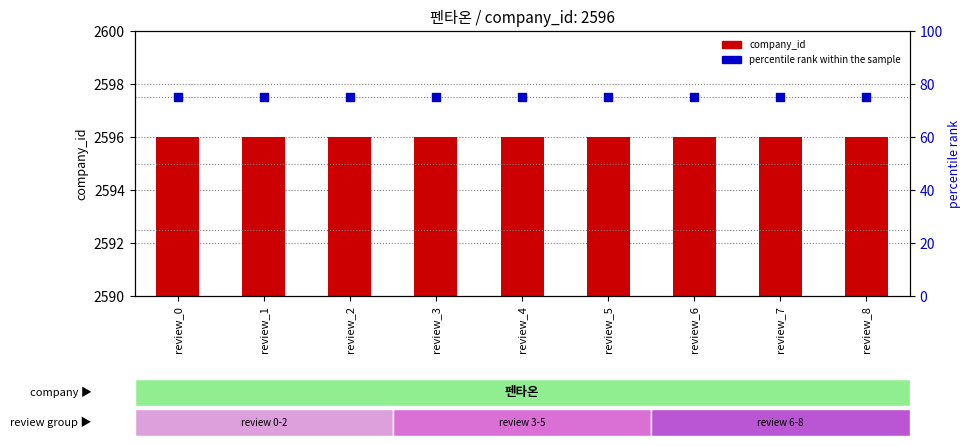

Is the value of company_id at review_3 greater than the value of percentile rank within the sample at review_4?

Yes